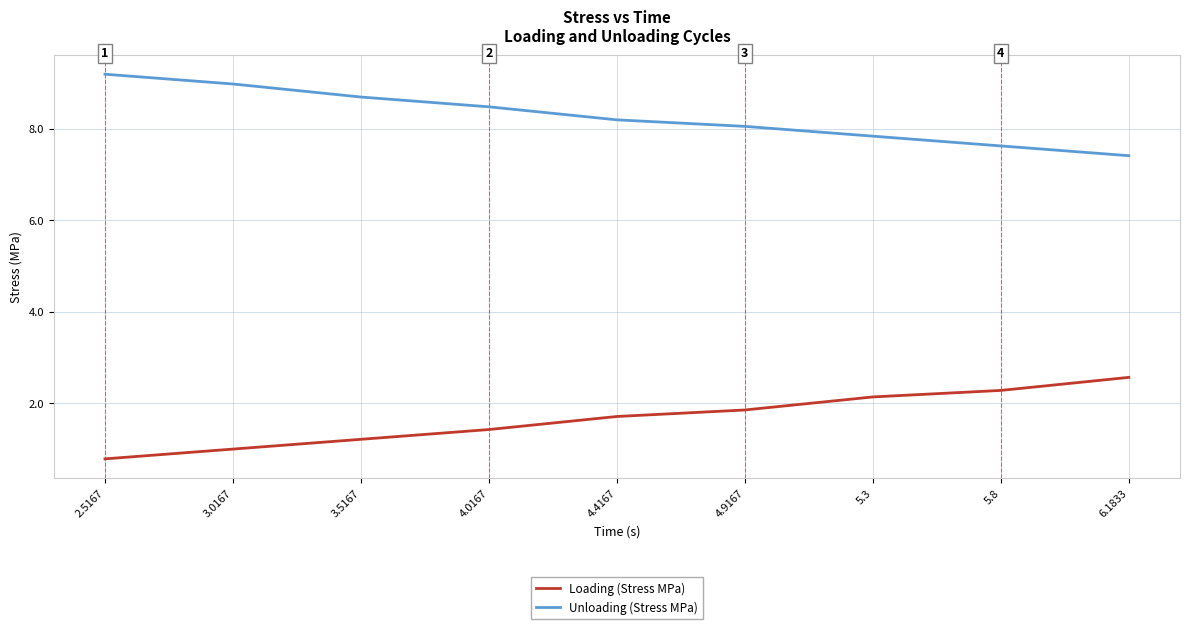

True or false: Unloading (Stress MPa) and Loading (Stress MPa) intersect in this chart.

False